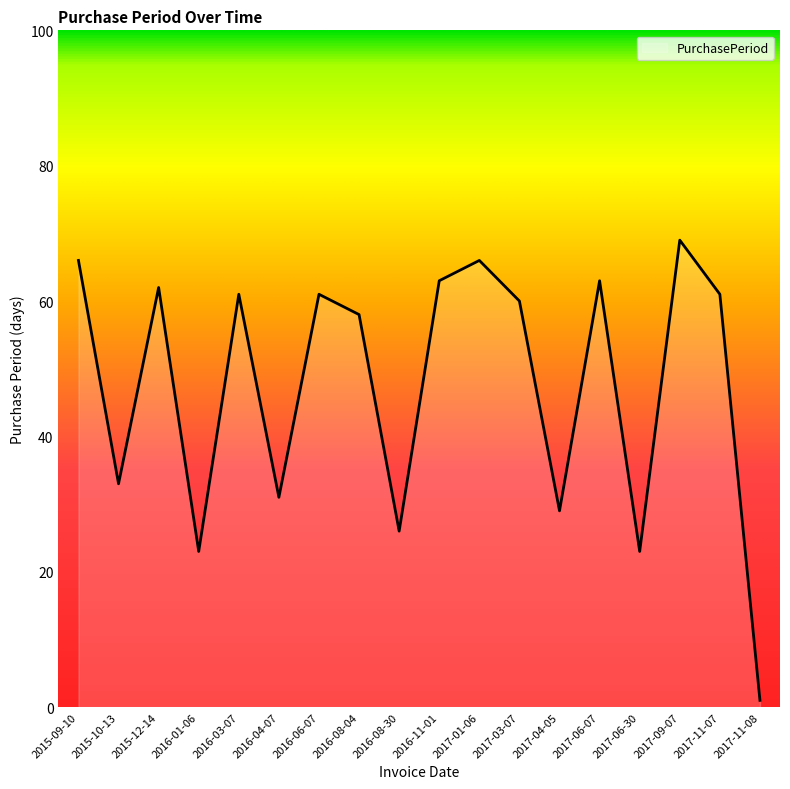

Is it true that the value at 2016-03-07 is 61?

True